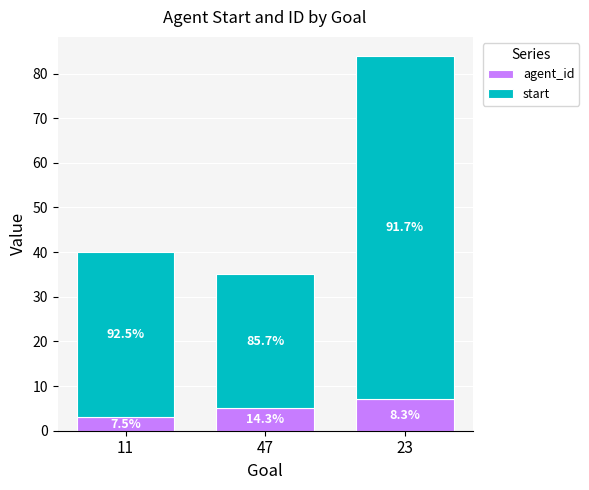

What are all the series names shown in the legend?

agent_id, start